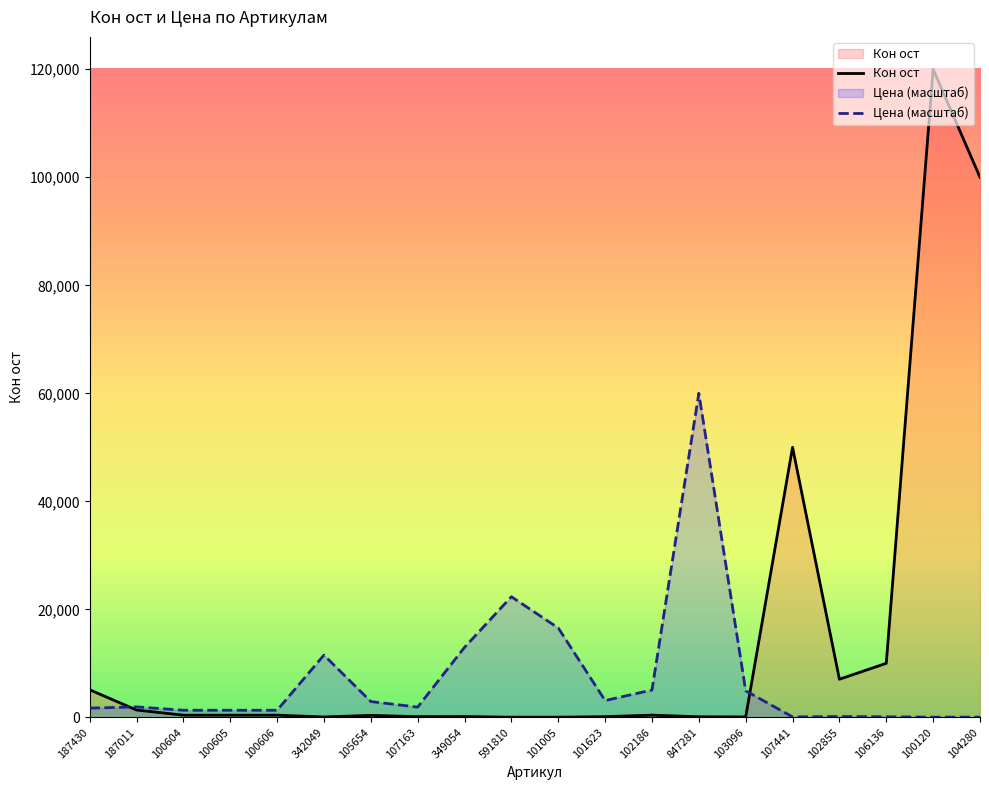

In Цена, how many points are higher than both neighbors (excluding endpoints)?

5